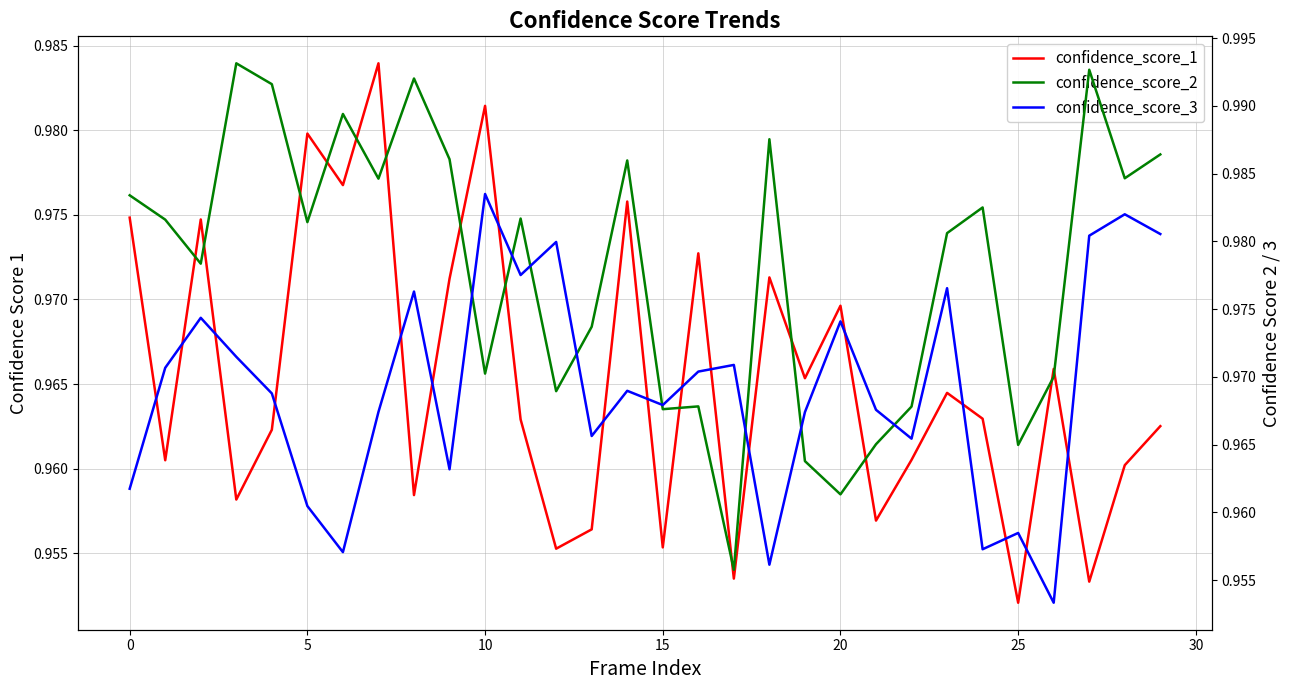

What is the maximum value shown in the chart?

1.0